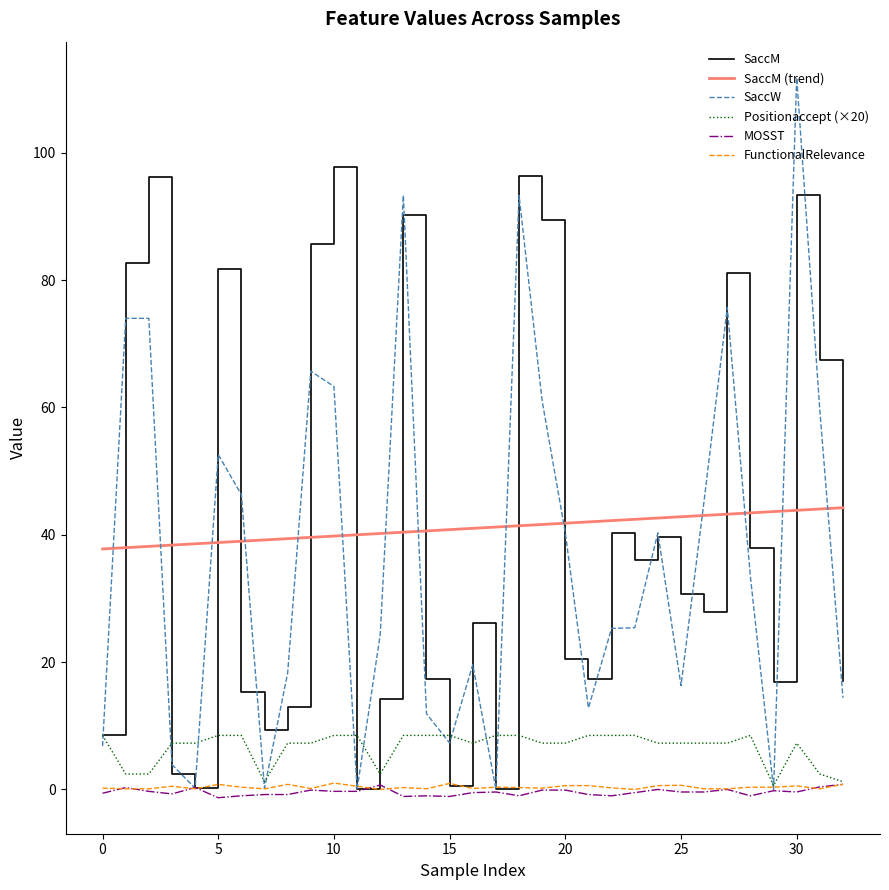

True or false: Positionaccept (×20) and SaccM (trend) cross at least once.

False